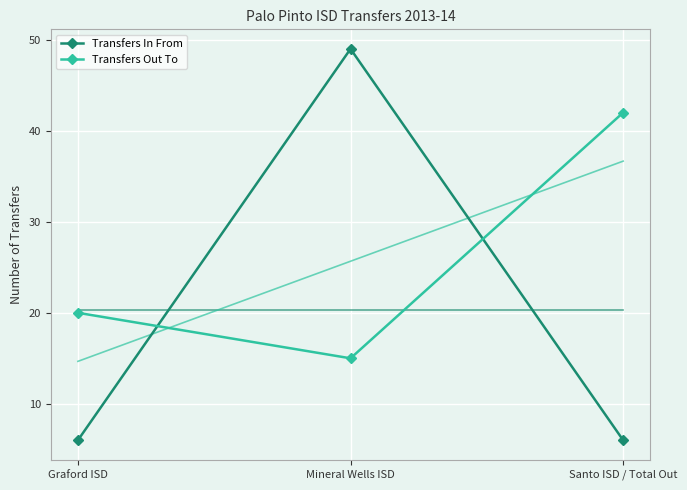

The value of Transfers In From at Graford ISD is 8. True or false?

False